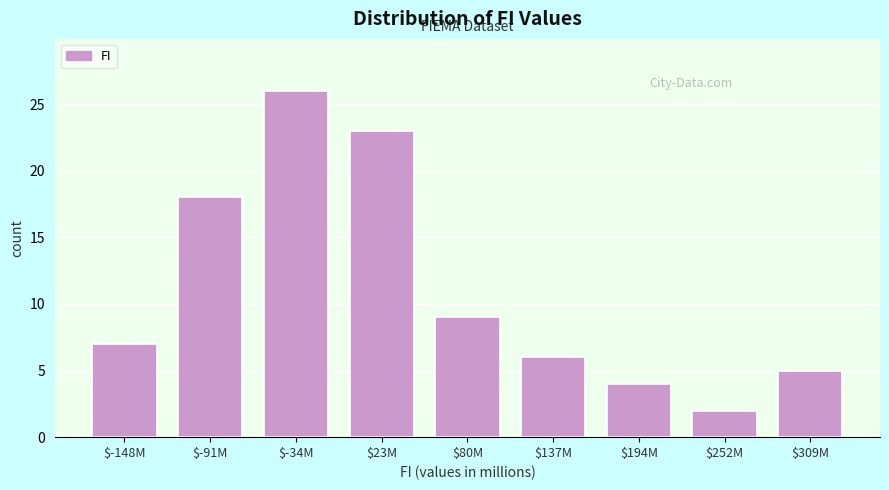

Reading right to left, list all the values displayed in this chart.

5	2	4	6	9	23	26	18	7